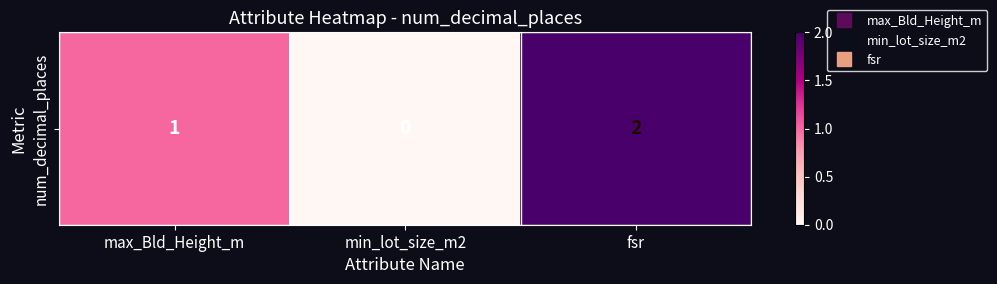

Where is the data nearest to the value 1?

max_Bld_Height_m